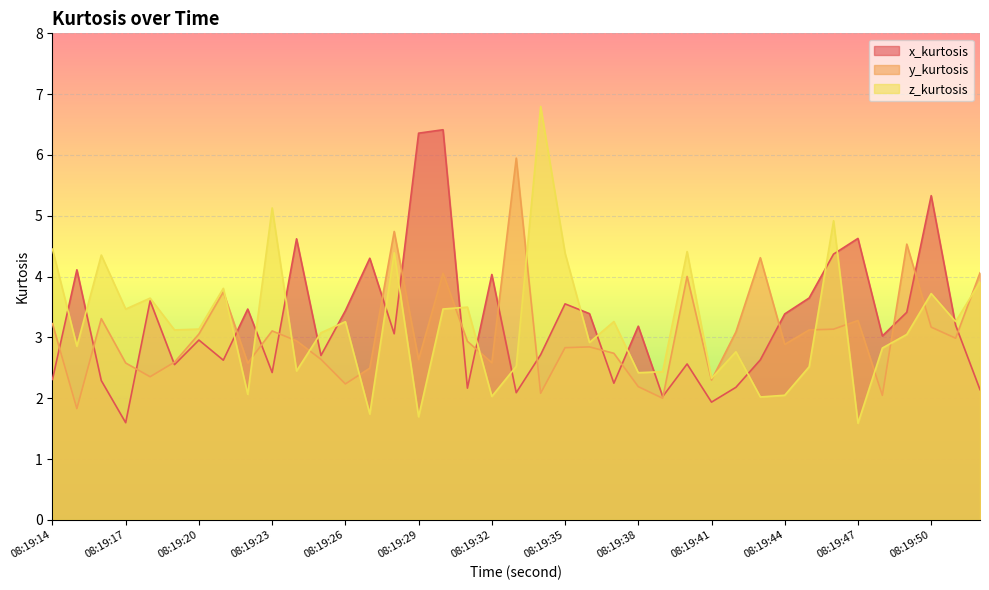

True or false: x_kurtosis and y_kurtosis intersect in this chart.

True